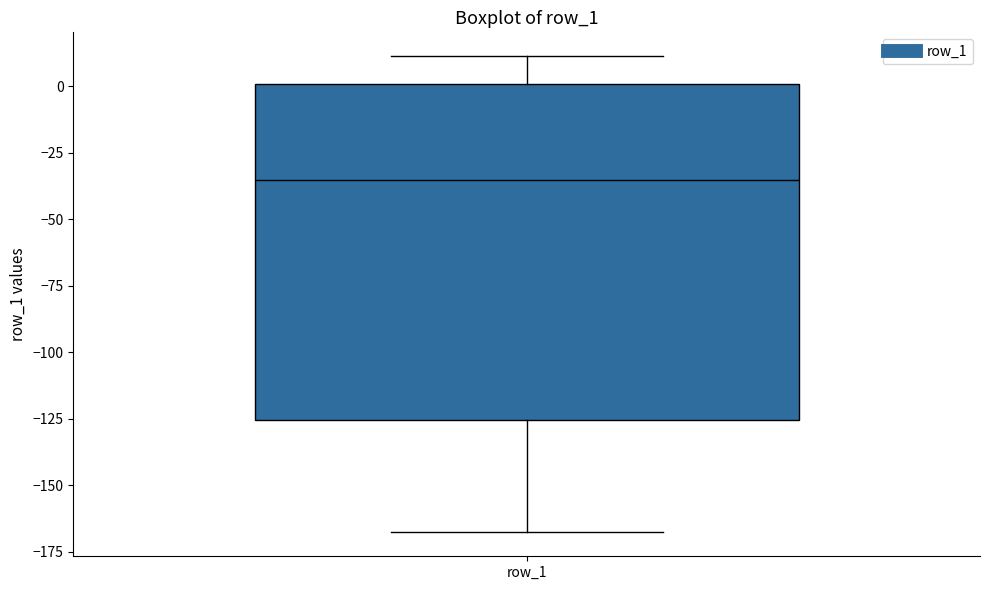

Read this box plot against the y-axis: the position of the median line, the range covered by the box, and the ends of both whiskers. The values are not printed on the chart, so give them approximately, as read against the axis.

median -35, box -125 to 0, whiskers -170 to 10